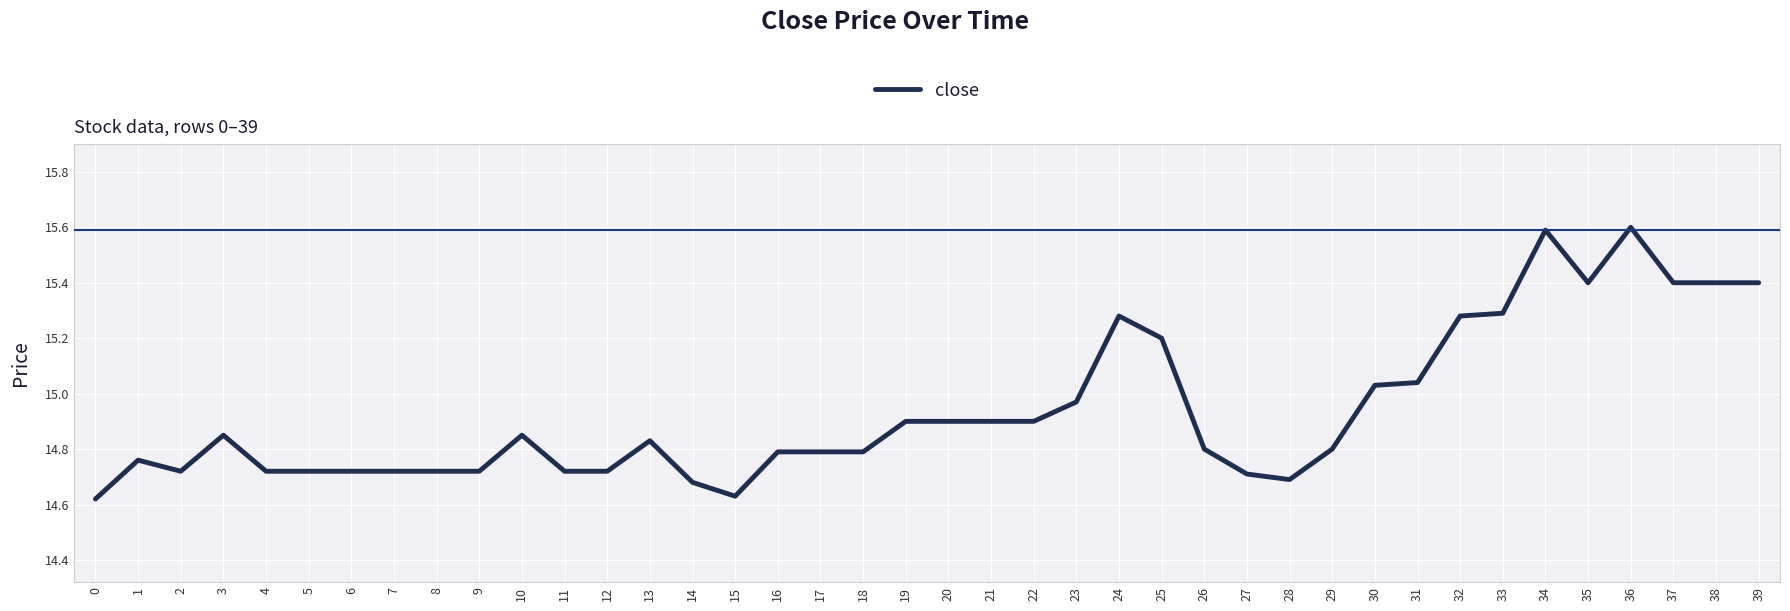

What is the difference between the maximum and minimum values?

1.0